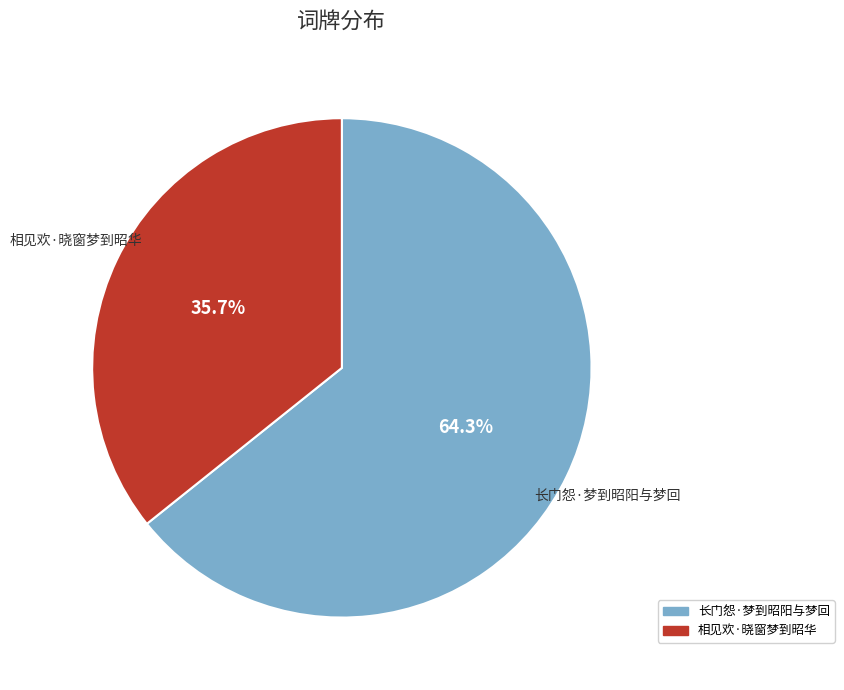

Is the sum of 长门怨·梦到昭阳与梦回 and 相见欢·晓窗梦到昭华 greater than half?

Yes